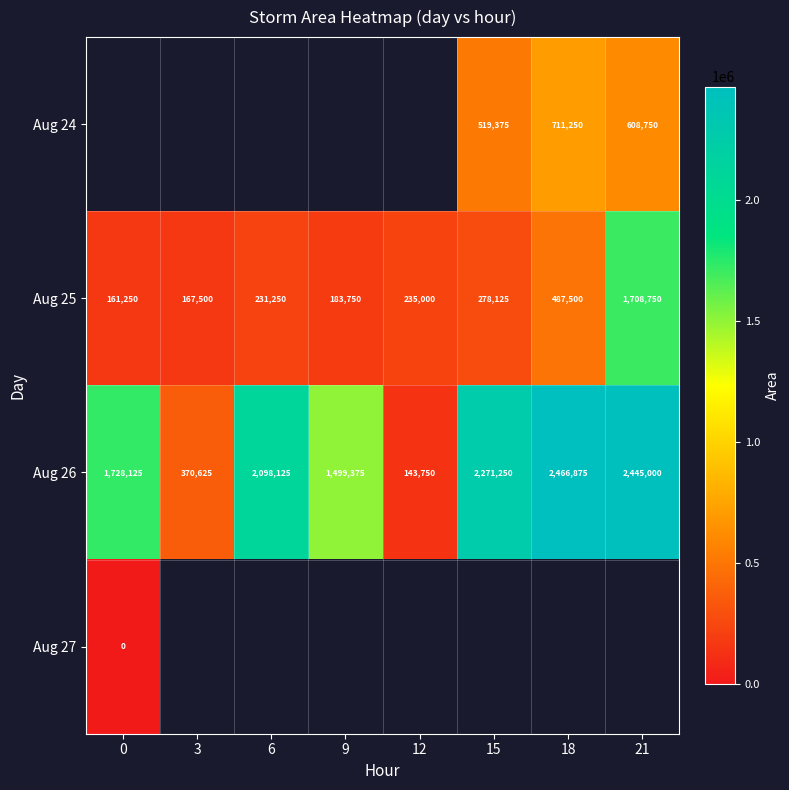

The Aug 26 series shows 2040049.6 at 9. True or false?

False